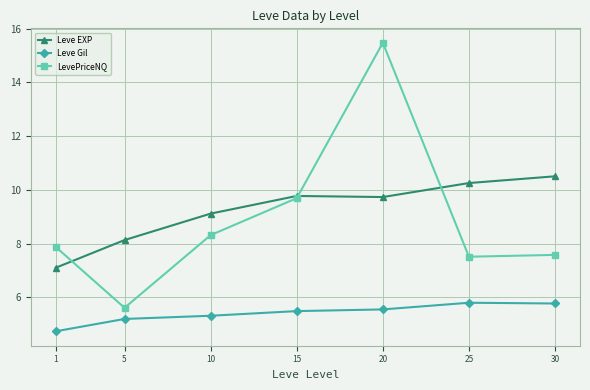

How many lines are shown in the chart?

3